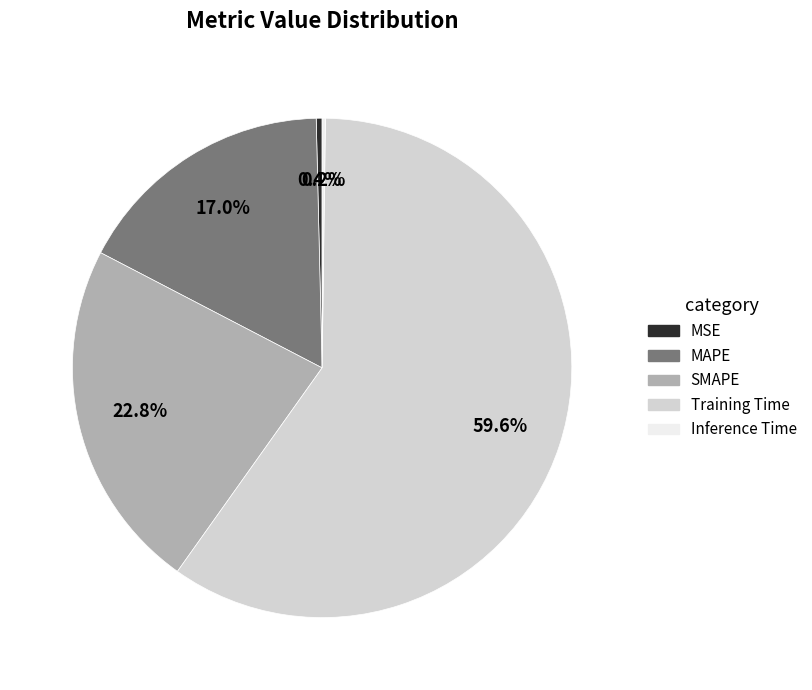

What portion of the pie excludes MSE?

99.6%